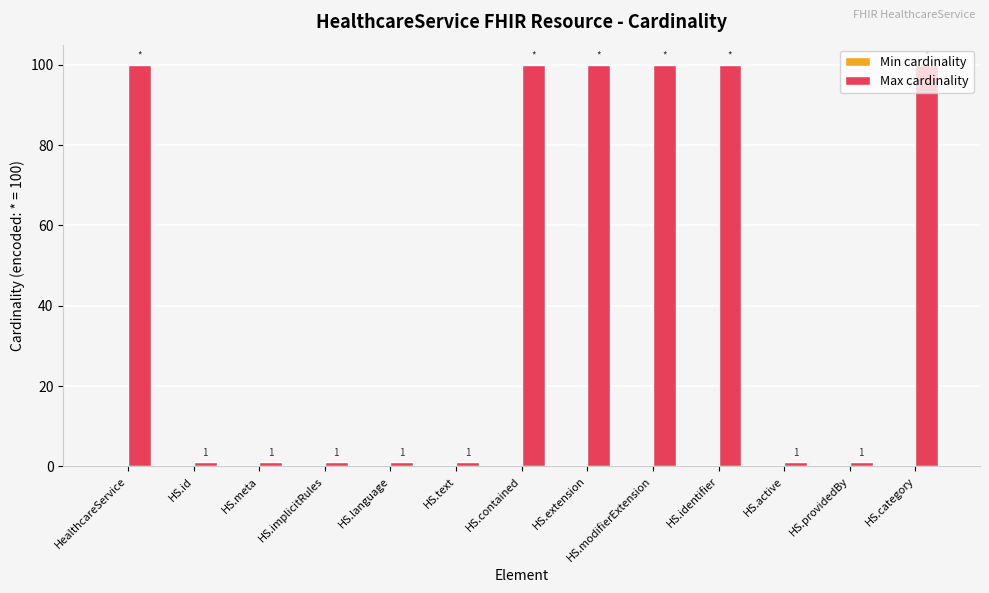

The value at HS.extension is 179. True or false?

False